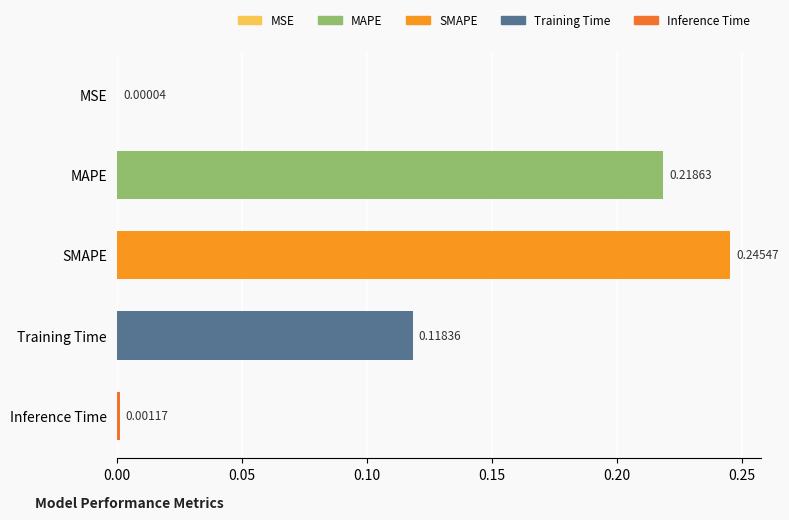

What is the change in value from MSE to Training Time?

+0.1